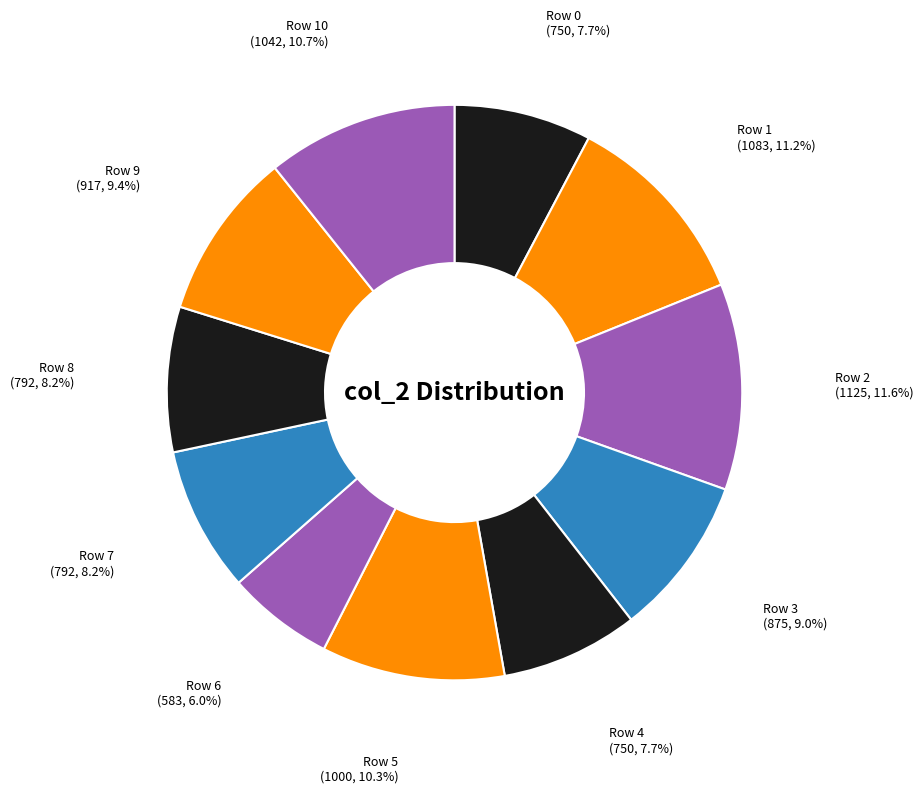

What percentage is the Row 6 slice, to the nearest percent?

6%